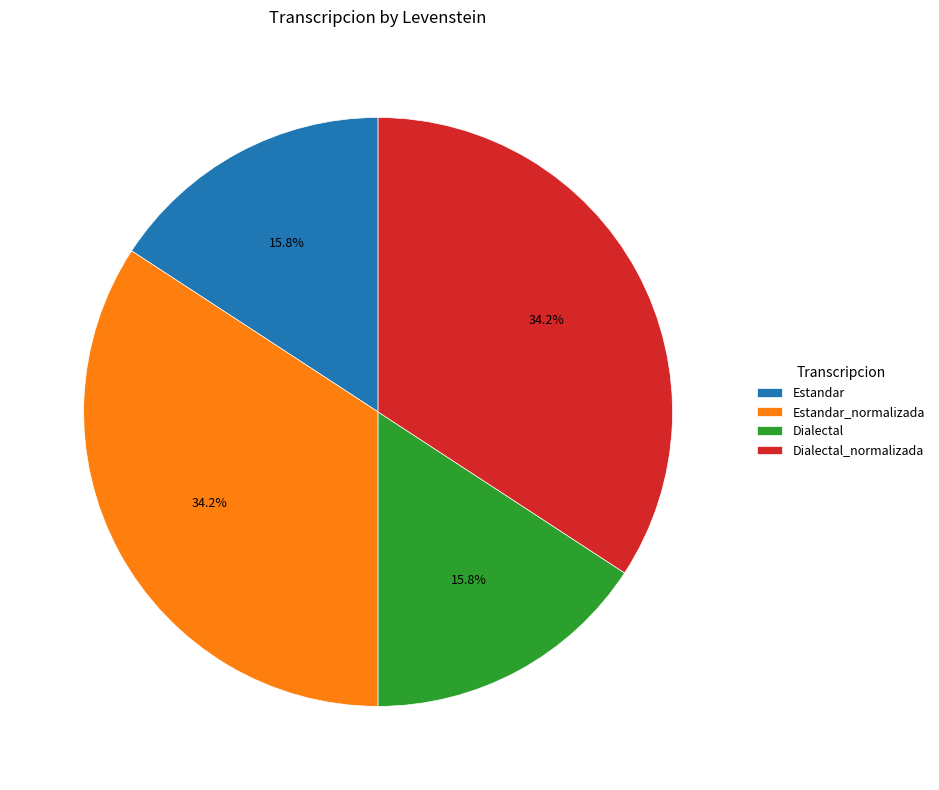

Does Dialectal_normalizada account for over 50% of the chart?

No